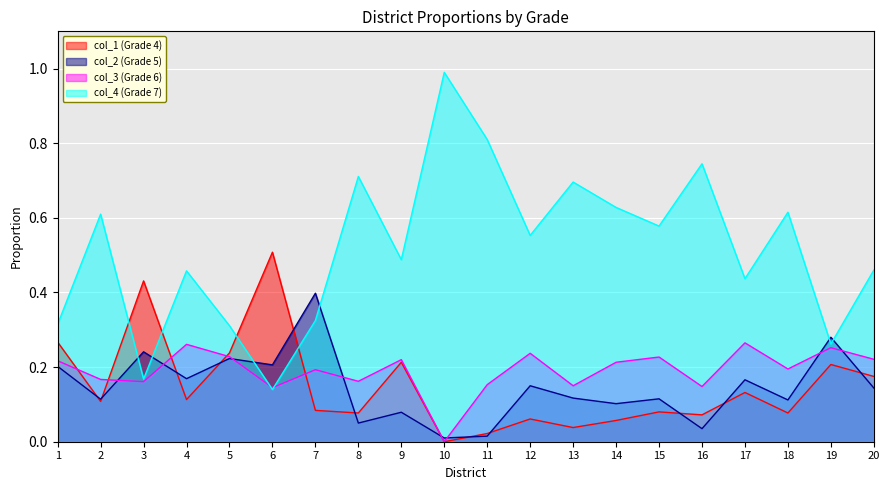

Is it true that col_1 equals 0.2 at 5?

True